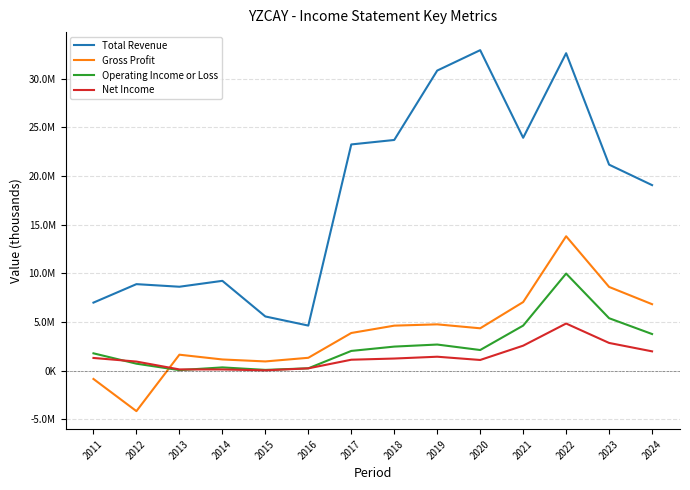

Where do Operating Income or Loss and Gross Profit first cross each other?

2012 and 2013